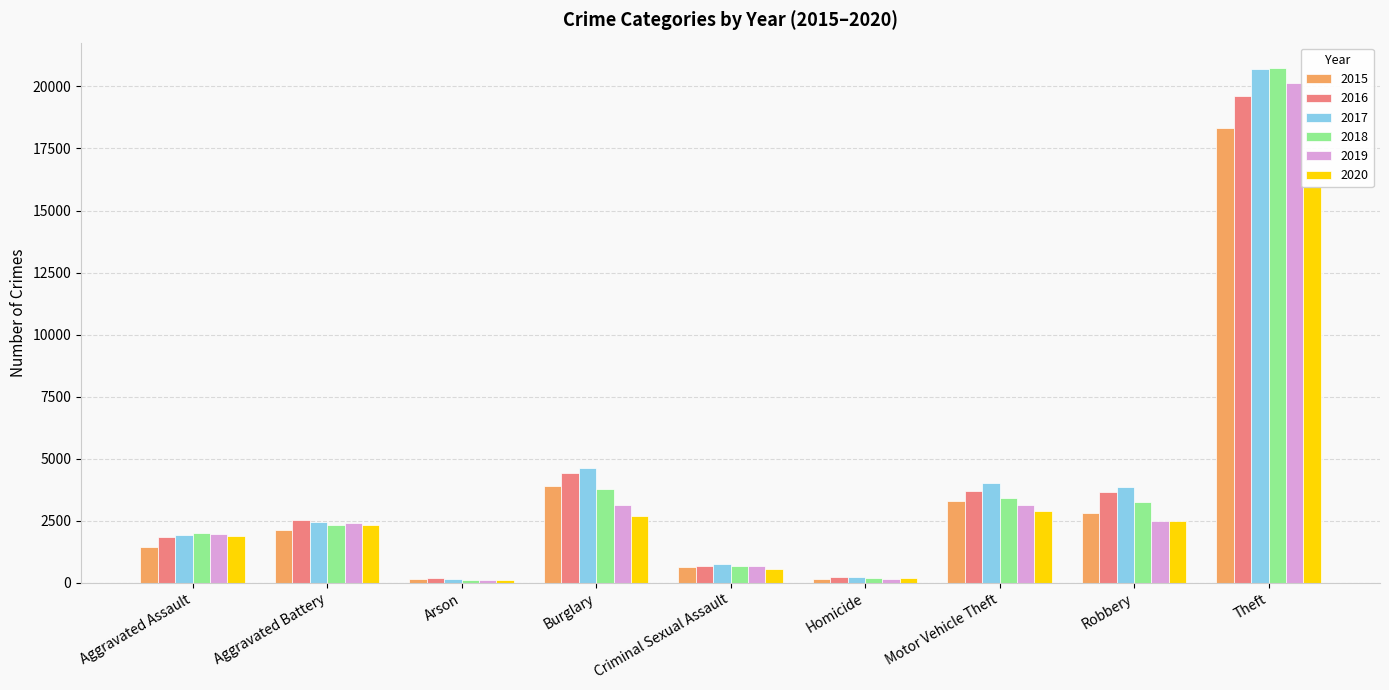

What is the average value of the 2016 series?

4088